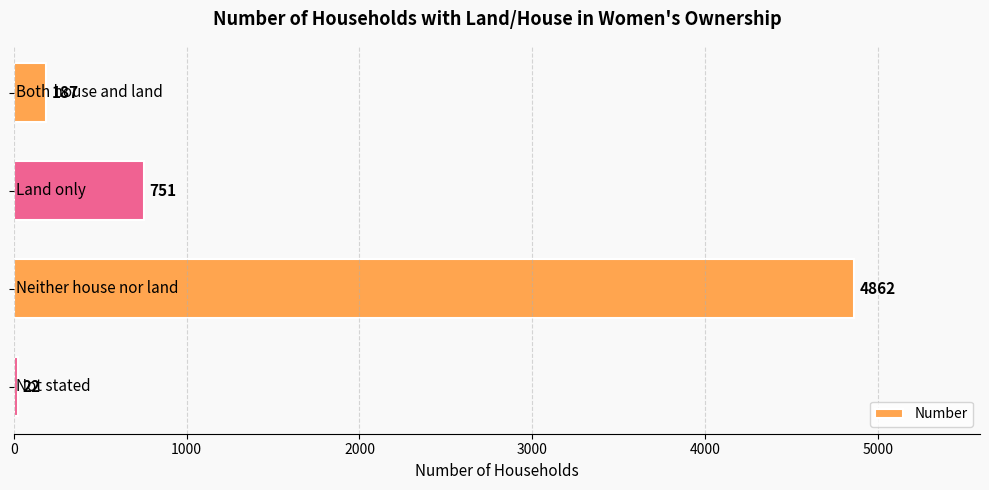

What is the greatest value displayed?

4862